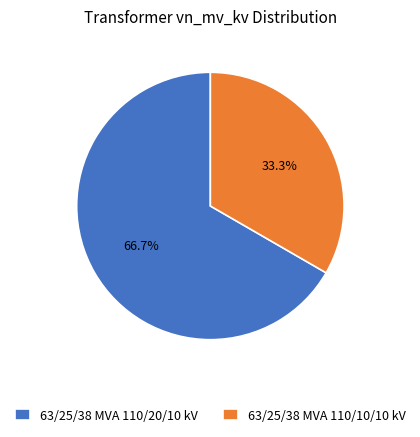

Is it true that 63/25/38 MVA 110/10/10 kV is 47% of the pie?

False